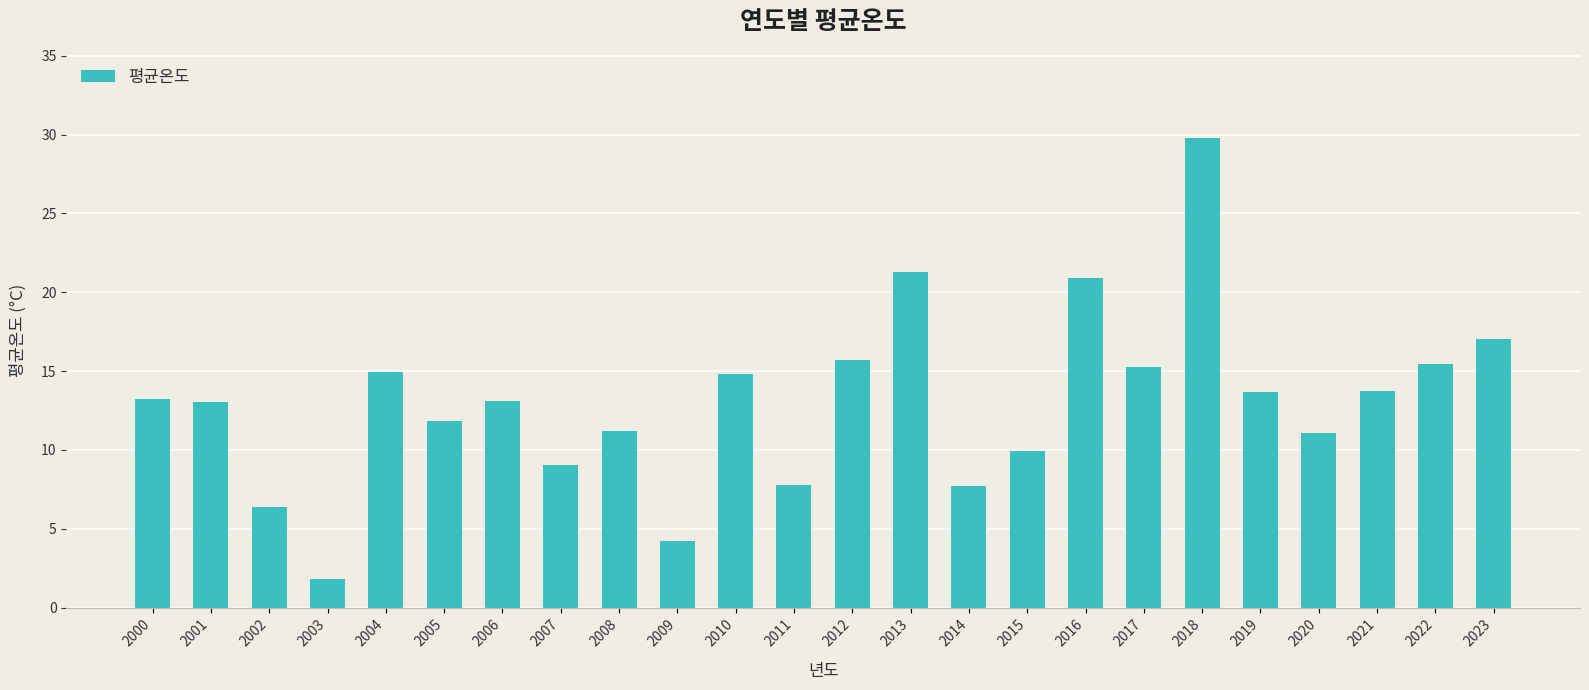

Are the bars grouped side by side (vs. stacked)?

No